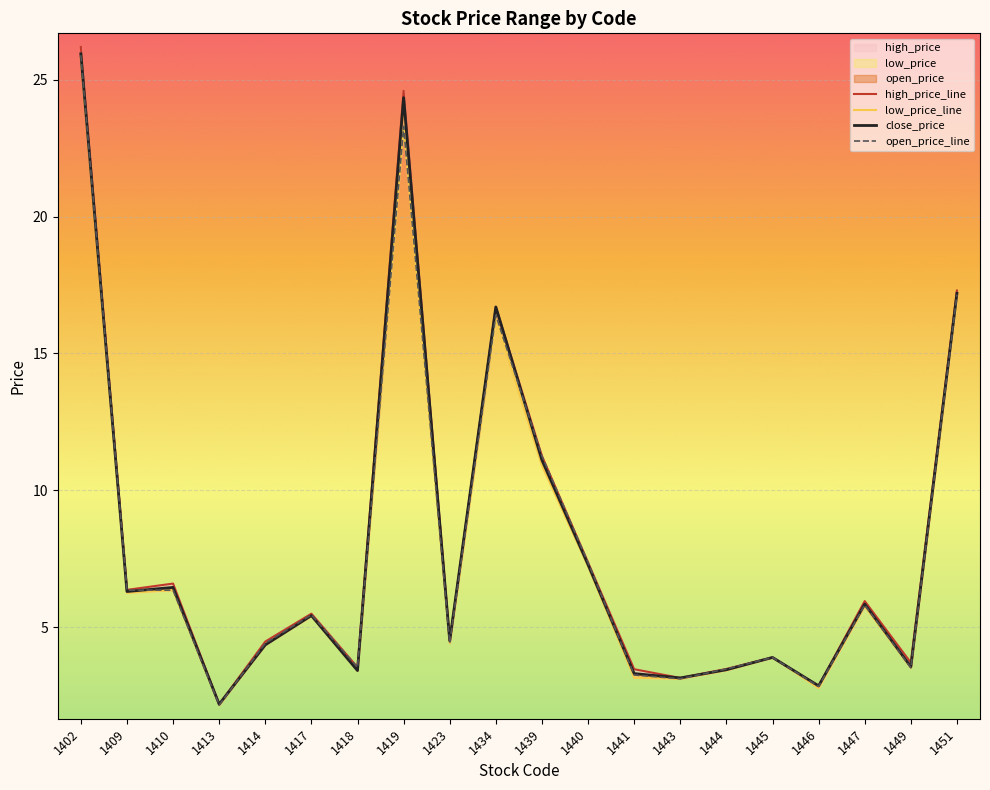

At 1445, list the series in order from largest to smallest.

high_price_line, low_price_line, close_price, open_price_line